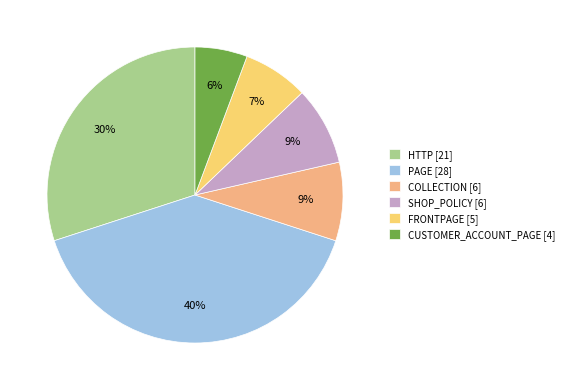

Does SHOP_POLICY represent more than half of the total?

No